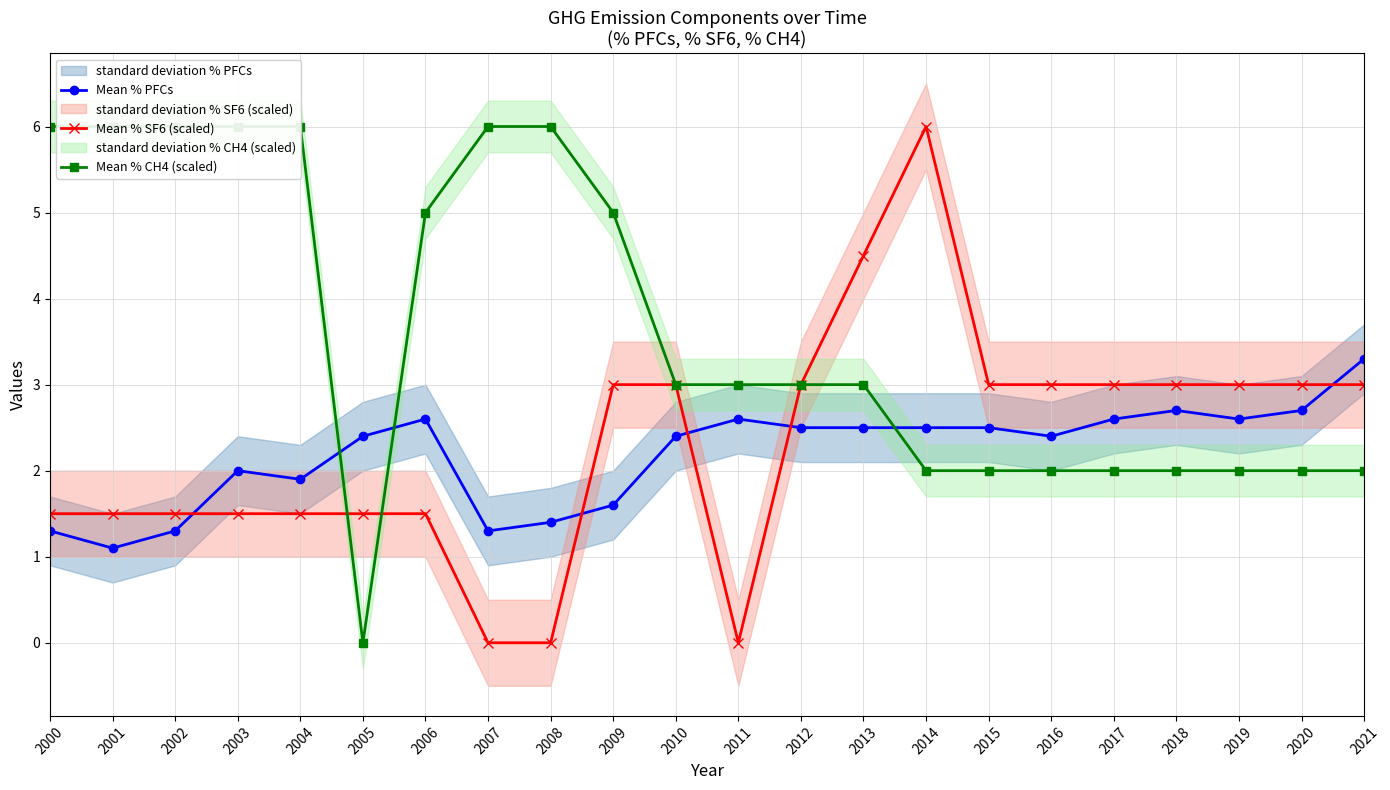

How many times do Mean % PFCs and Mean % CH4 (scaled) cross each other?

3